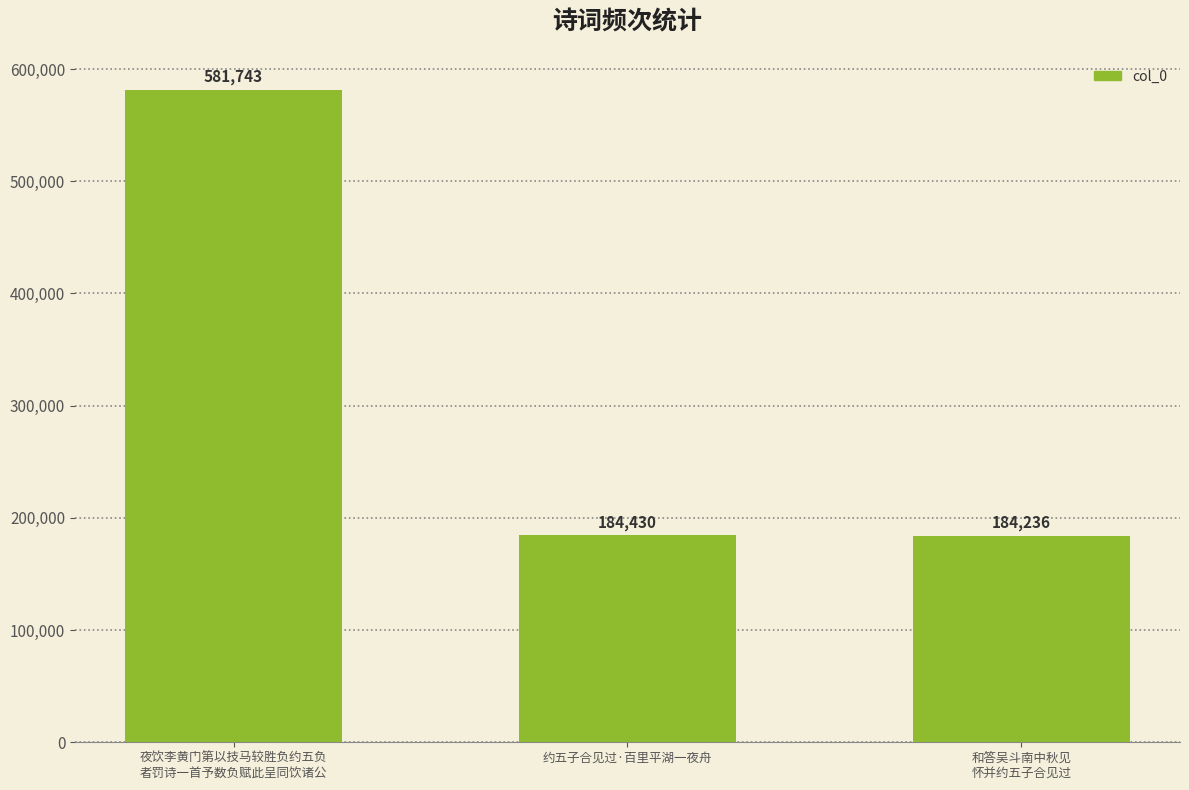

How many bars are there in total?

3